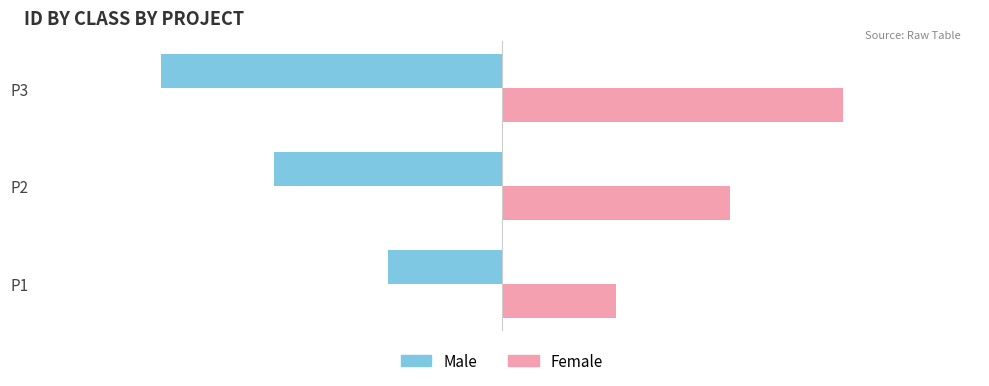

What is the average value of the Male series?

-2